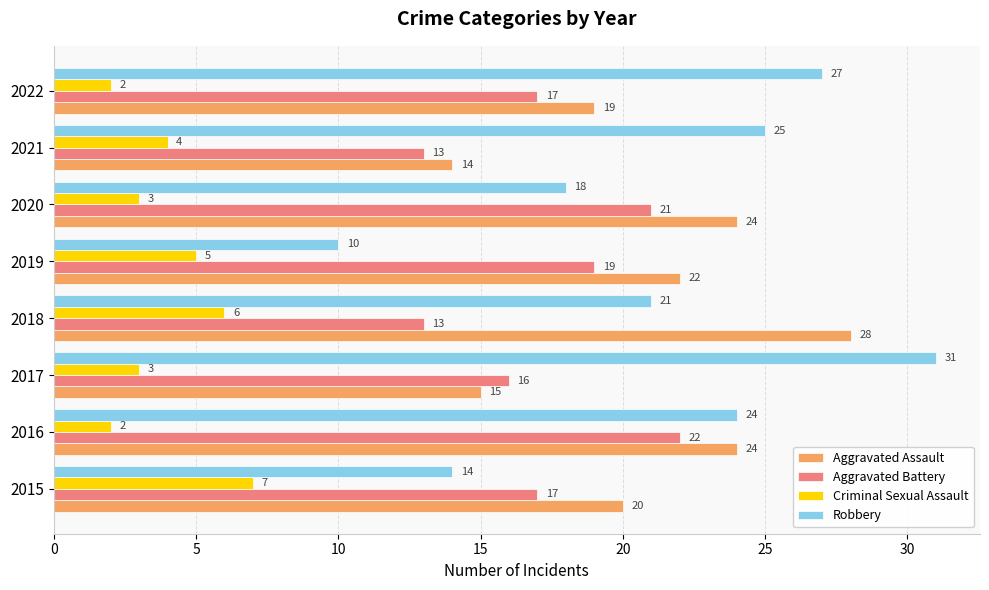

What is the average value of the Robbery series?

21